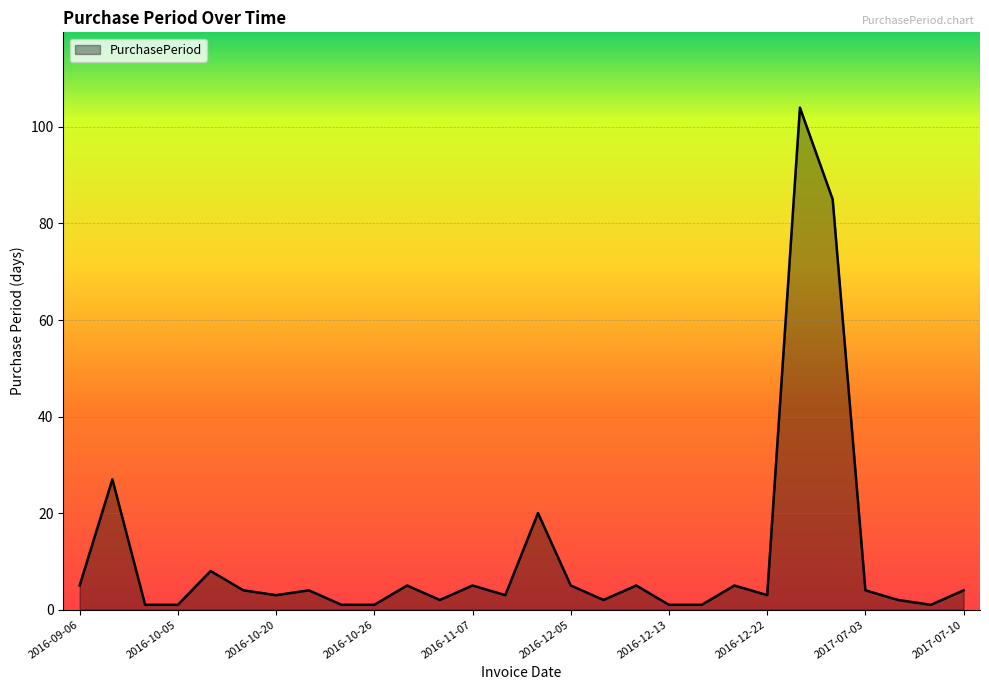

What is the greatest value displayed?

104